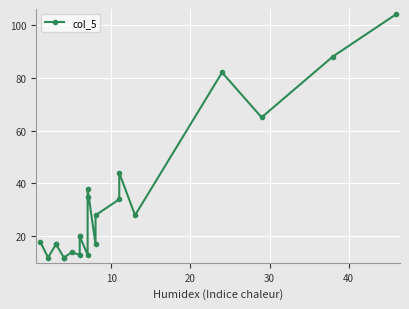

True or false: the data has more than 1 interior local peaks.

True